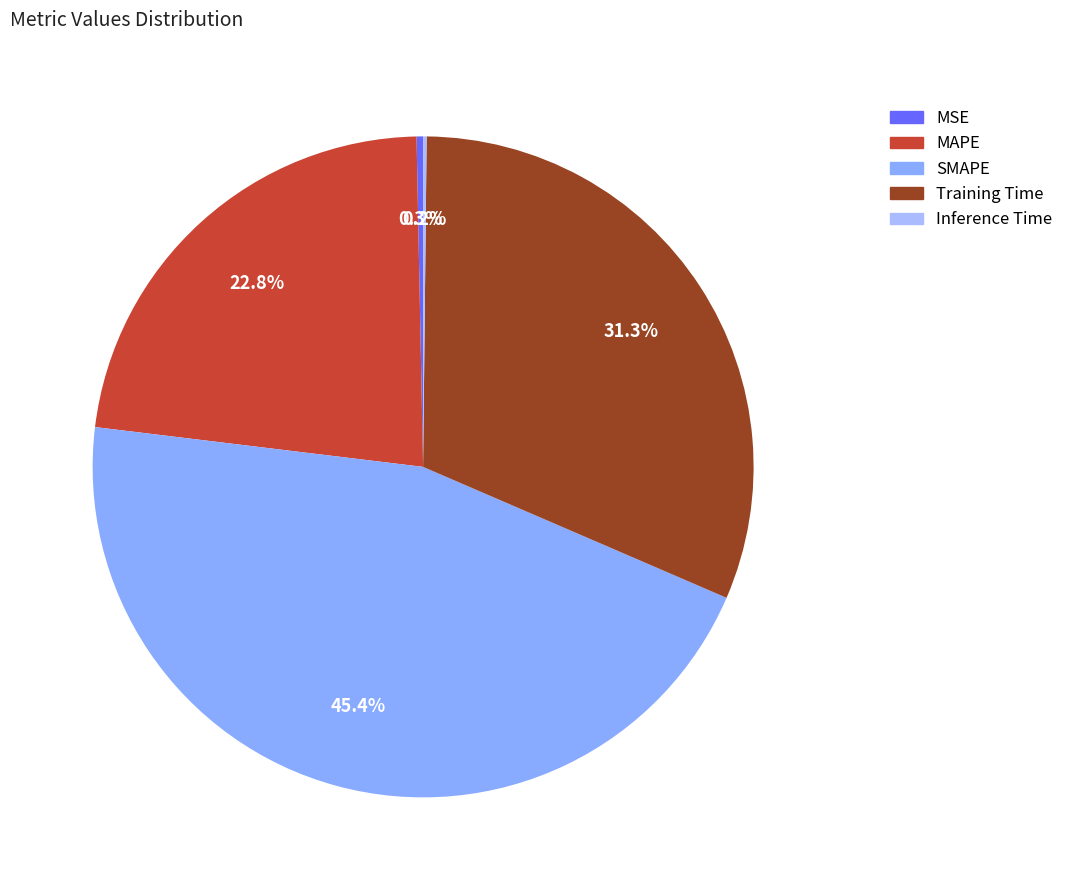

Which slice is the largest?

SMAPE